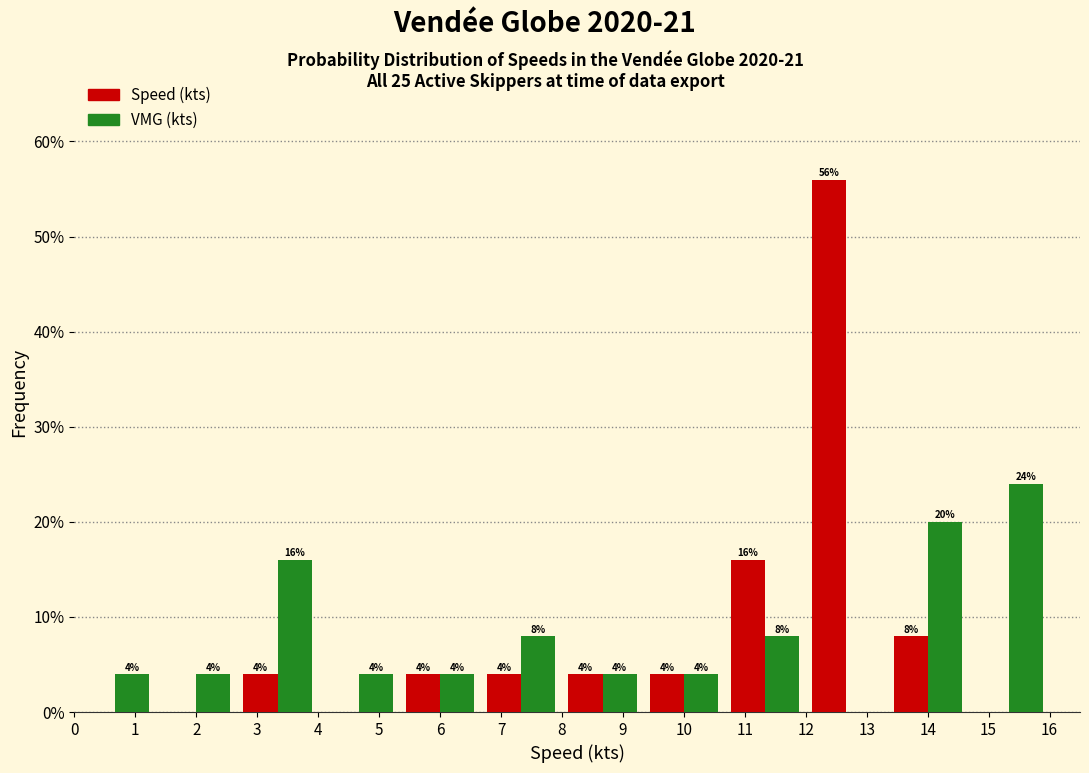

In the Speed (kts) series, which range on the x-axis has the tallest bar?

12.0 to 13.3